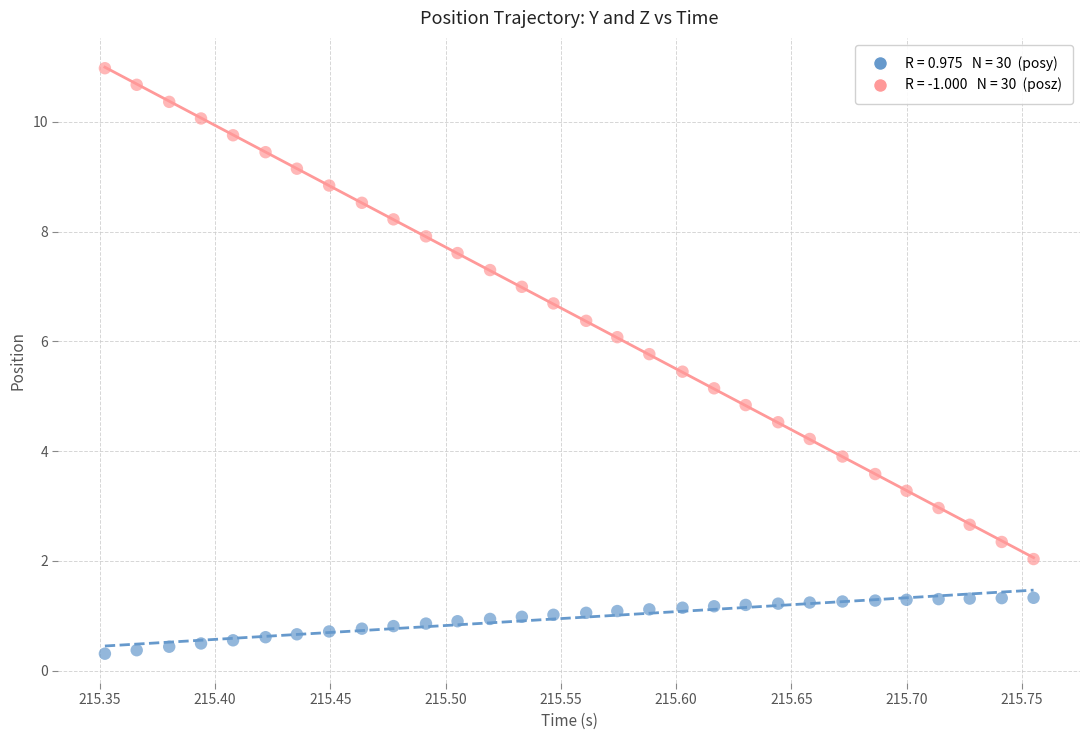

Across all data points, what is the range of X values (max minus min)?

0.4